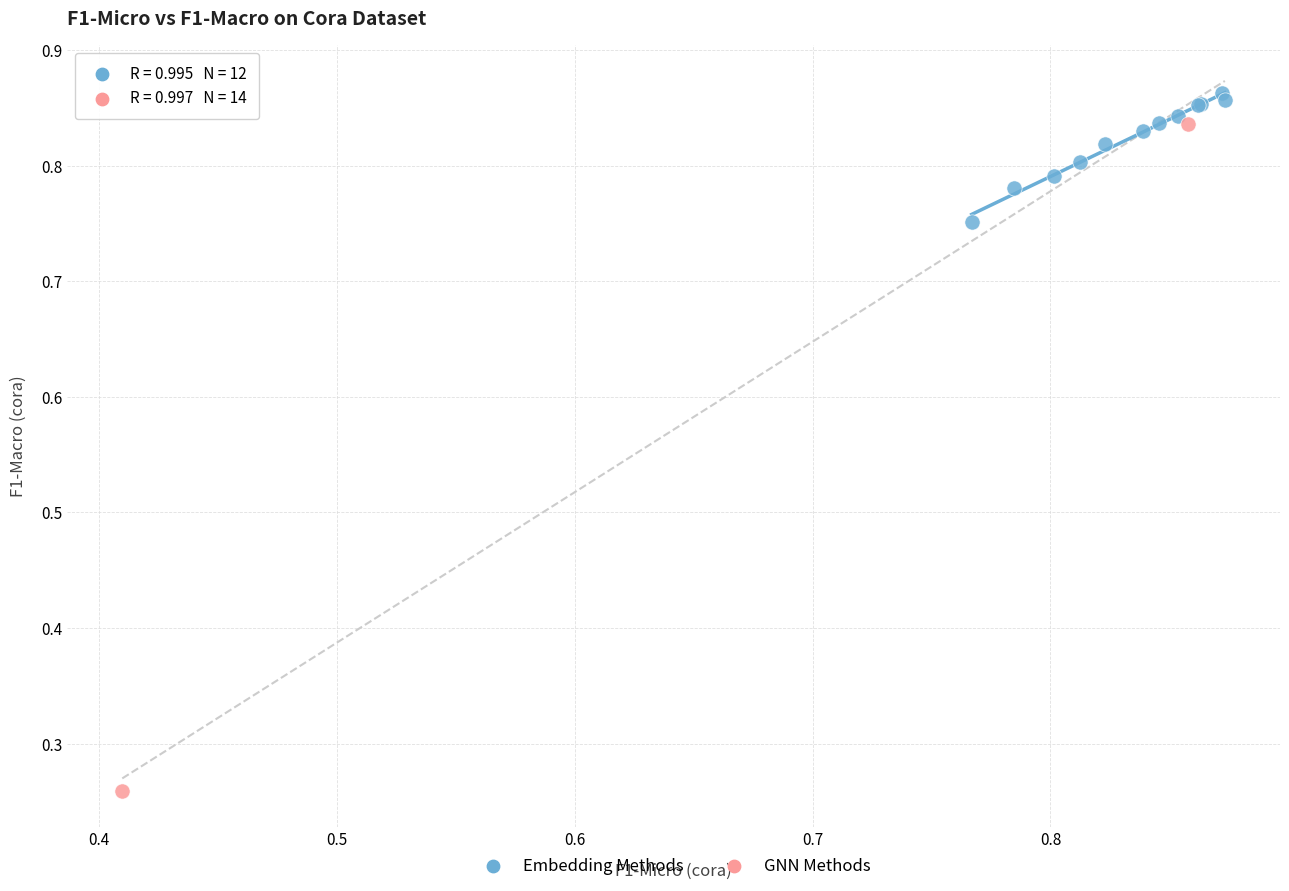

What are all the series names shown in the legend?

Embedding Methods, GNN Methods